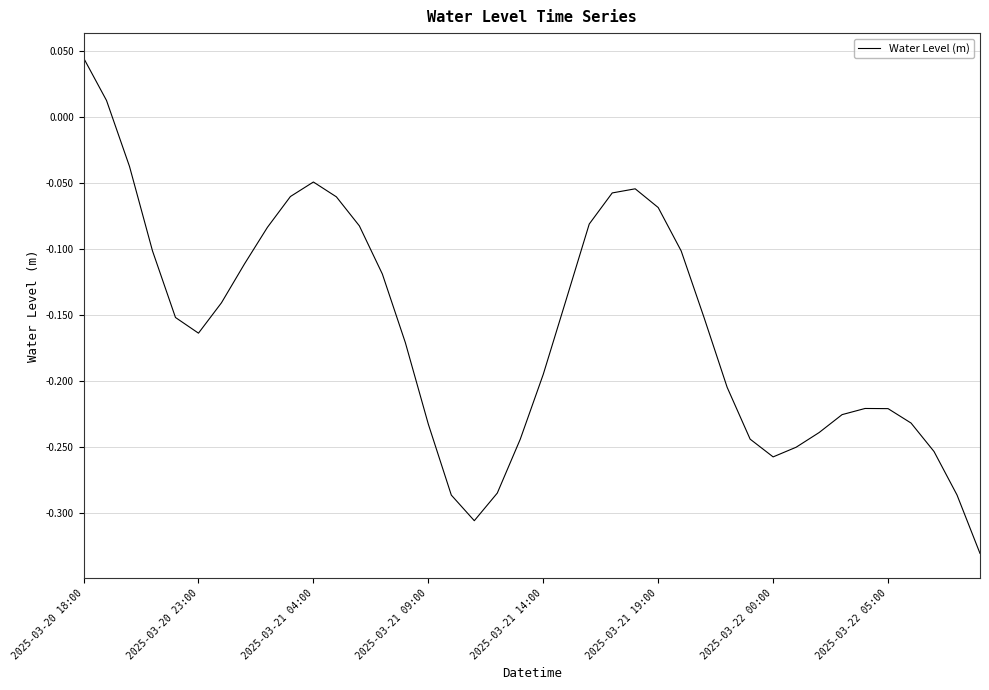

What is the sum of all values?

-6.4